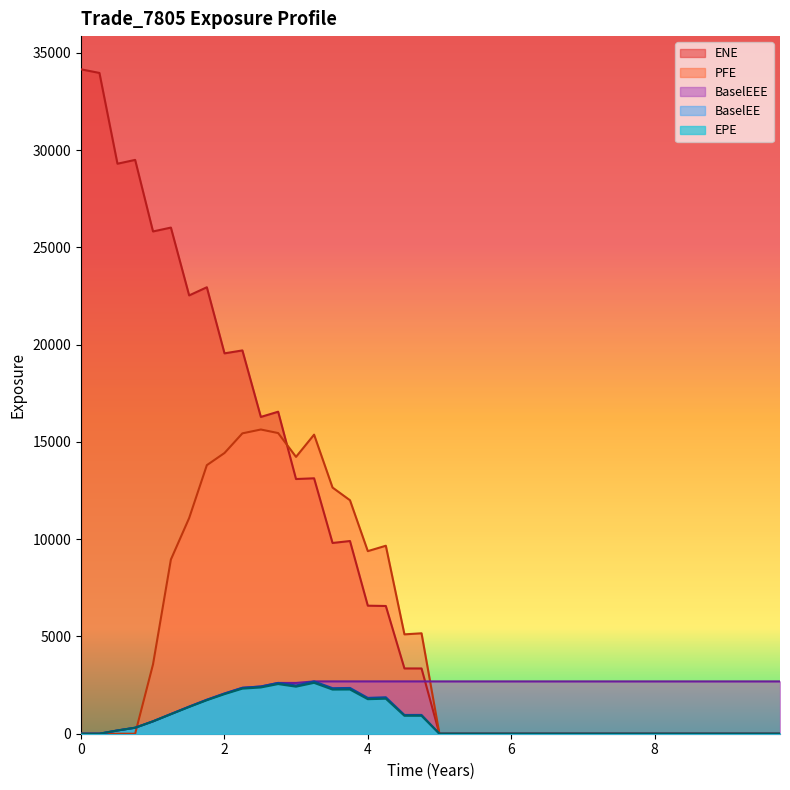

What are all the series names shown in the legend?

ENE, PFE, BaselEEE, BaselEE, EPE